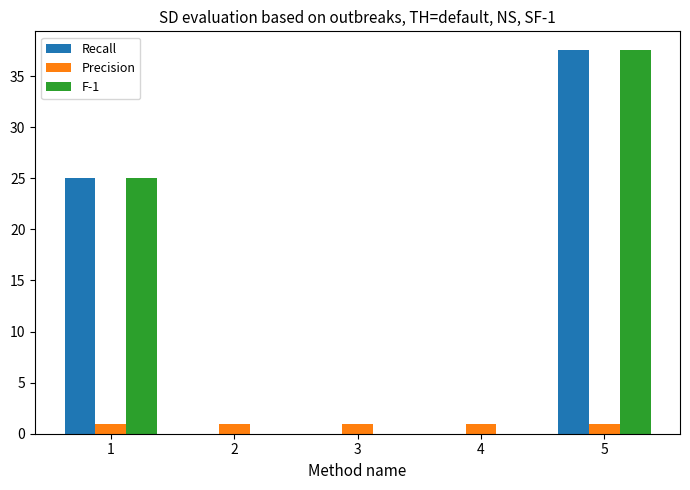

Count the number of categories in the chart.

5